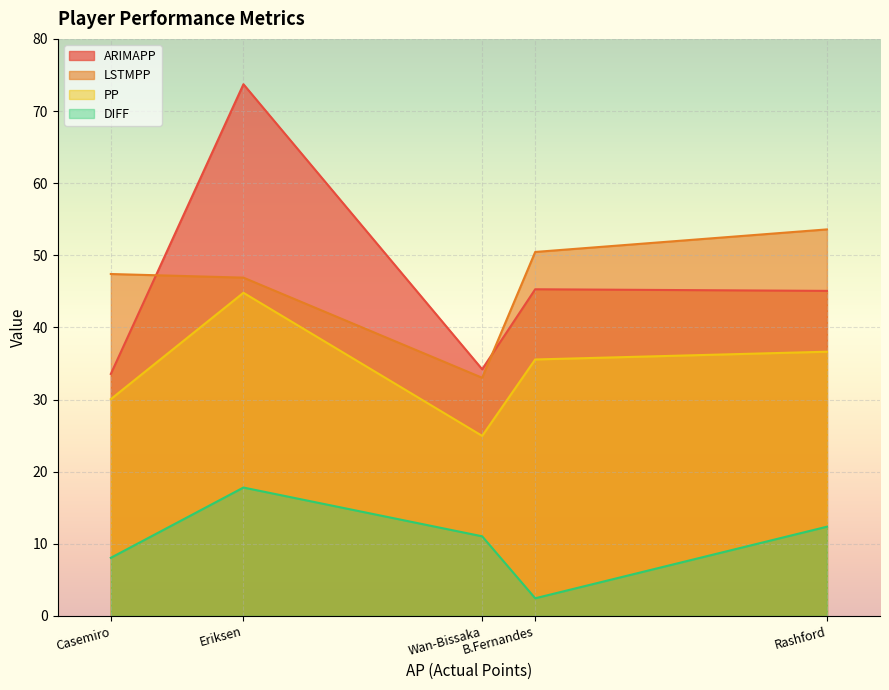

At which category is the sum across all series the highest?

Eriksen